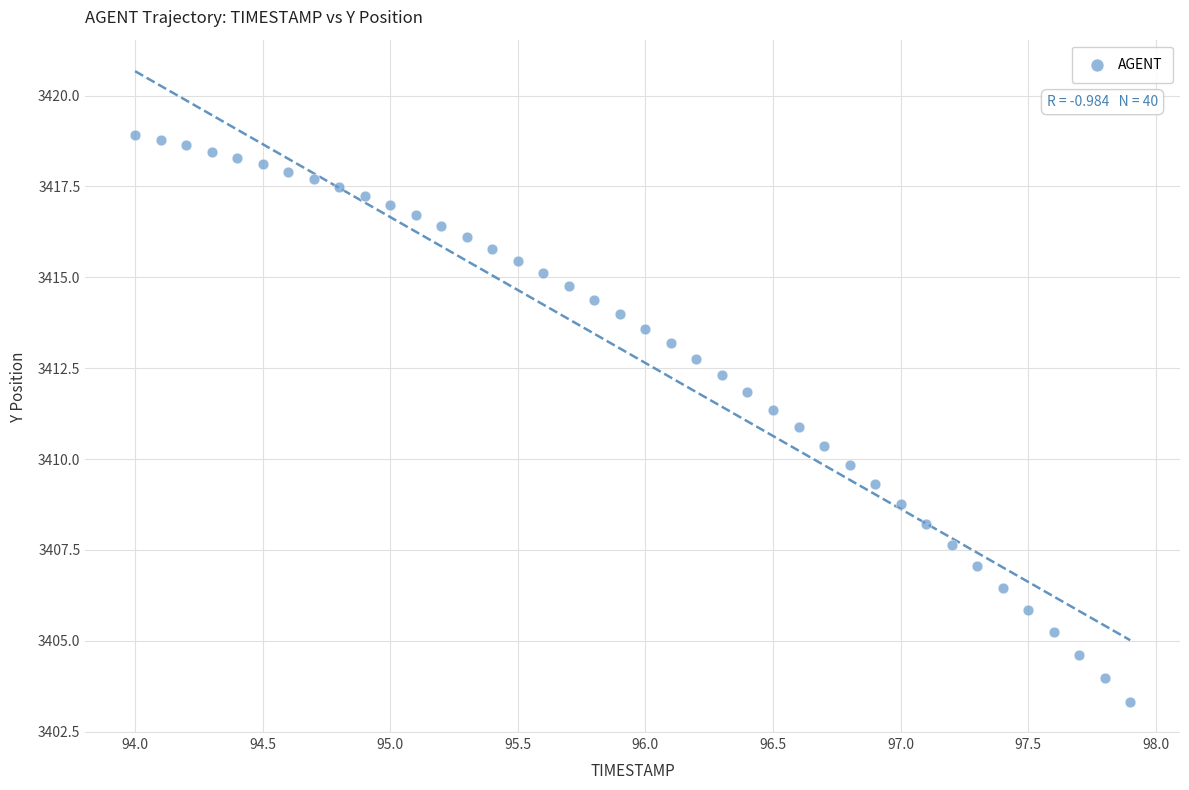

What is the range of X values (max minus min)?

3.9